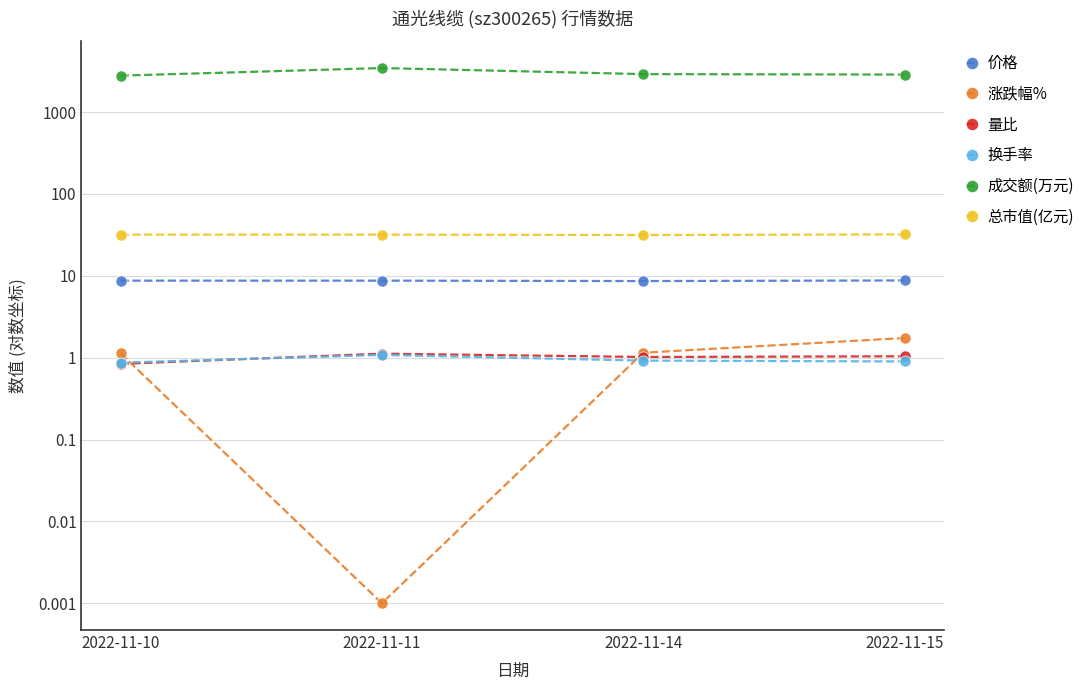

What is the difference between the maximum and minimum values in the 量比 series?

0.3